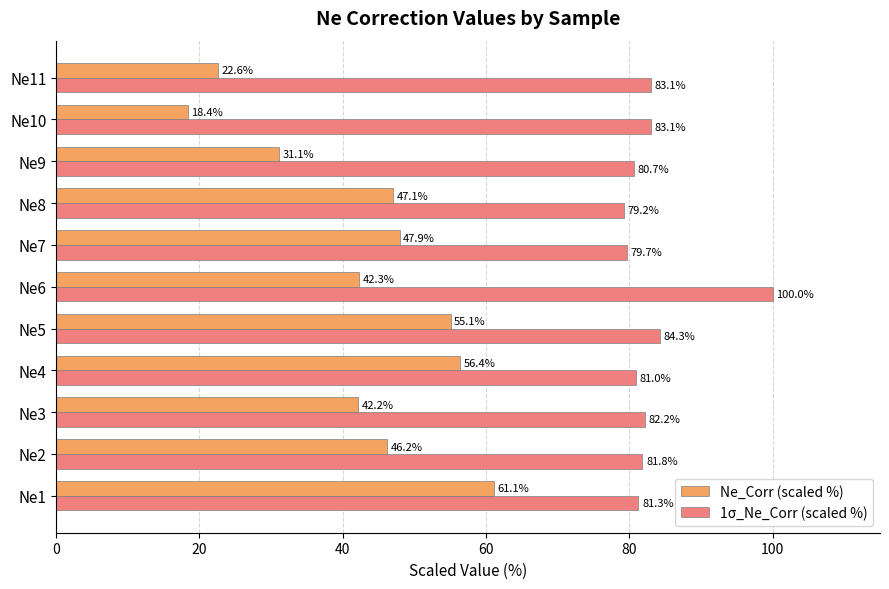

List the series in order of their peak value, highest first.

1σ_Ne_Corr (scaled %), Ne_Corr (scaled %)